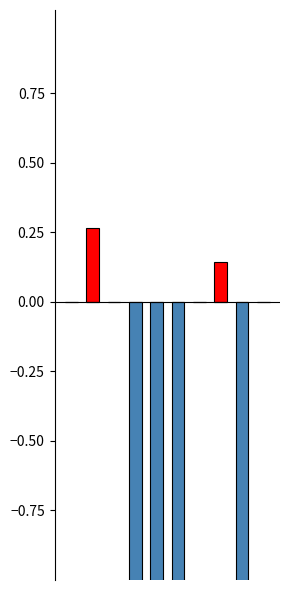

Between 9 and 7, which is larger?

7